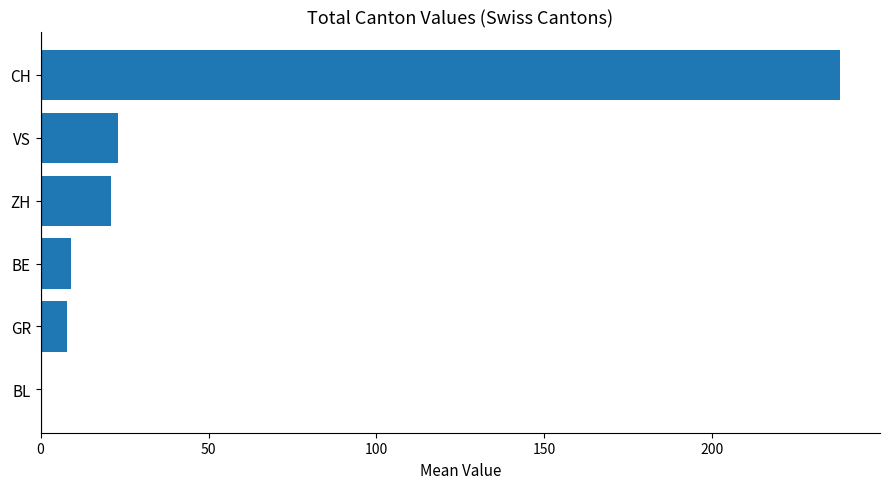

What is the change in value from BL to CH?

+238